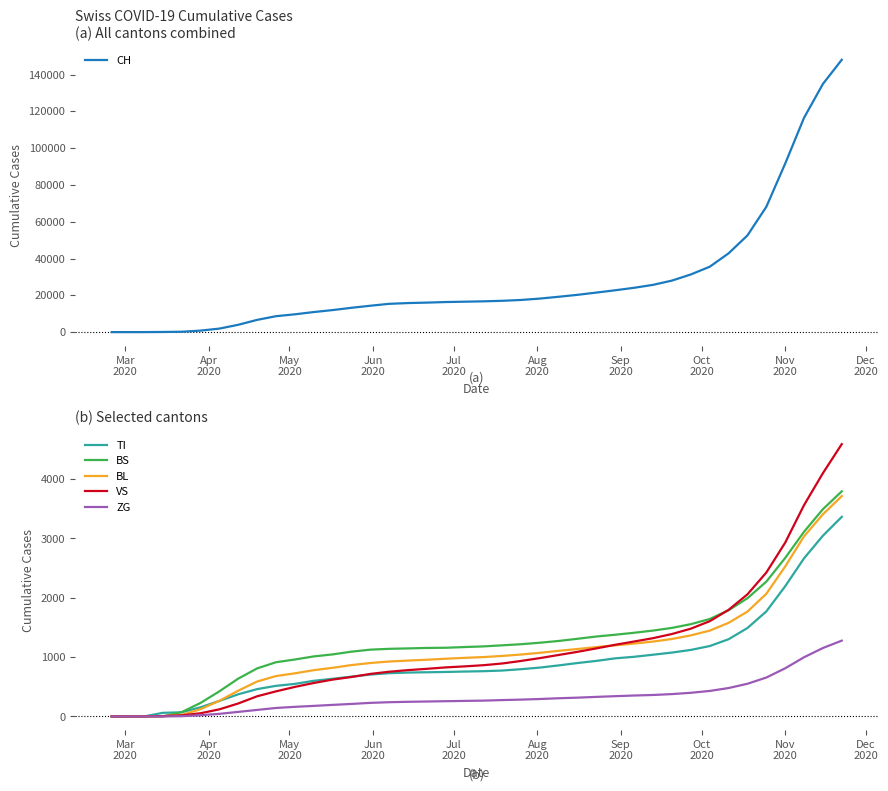

What is the highest value of the VS series?

4591